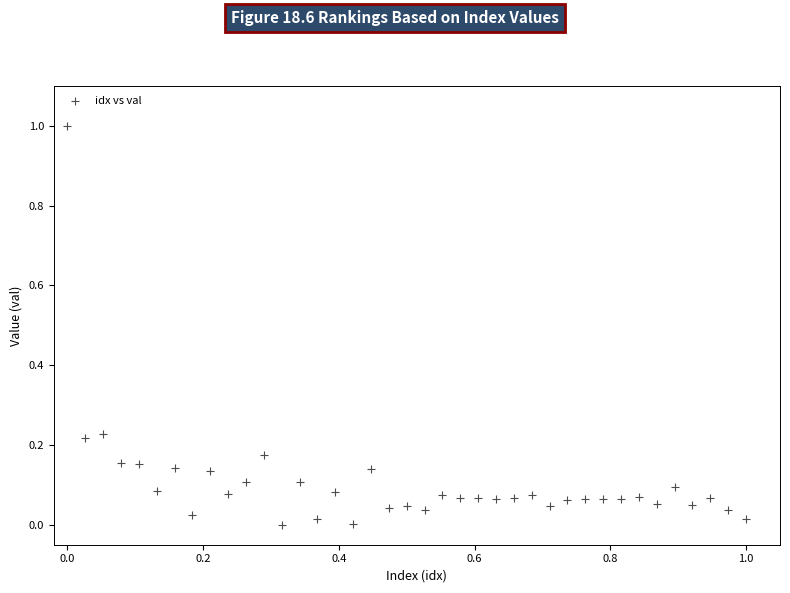

What is the range of X values (max minus min)?

1.0